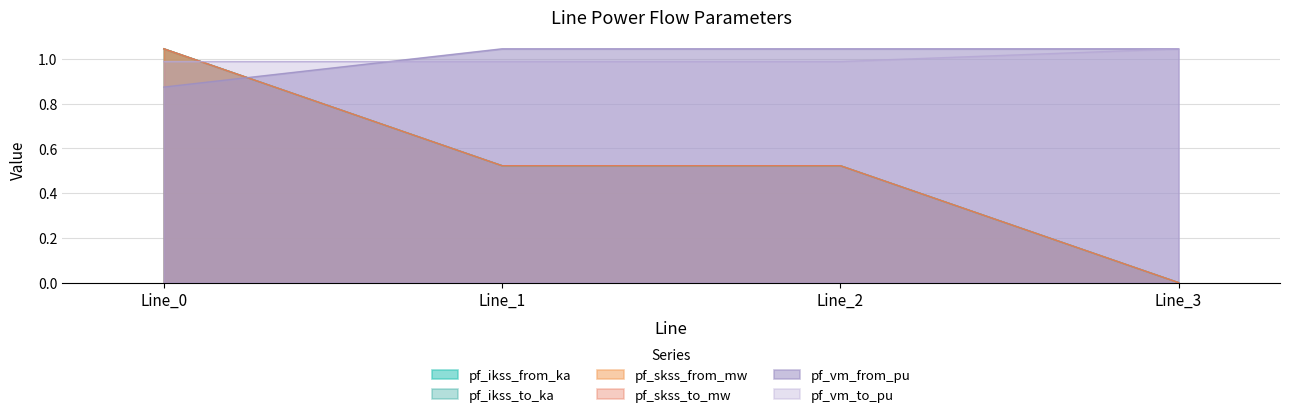

Read the pf_vm_to_pu value at Line_0.

1.0